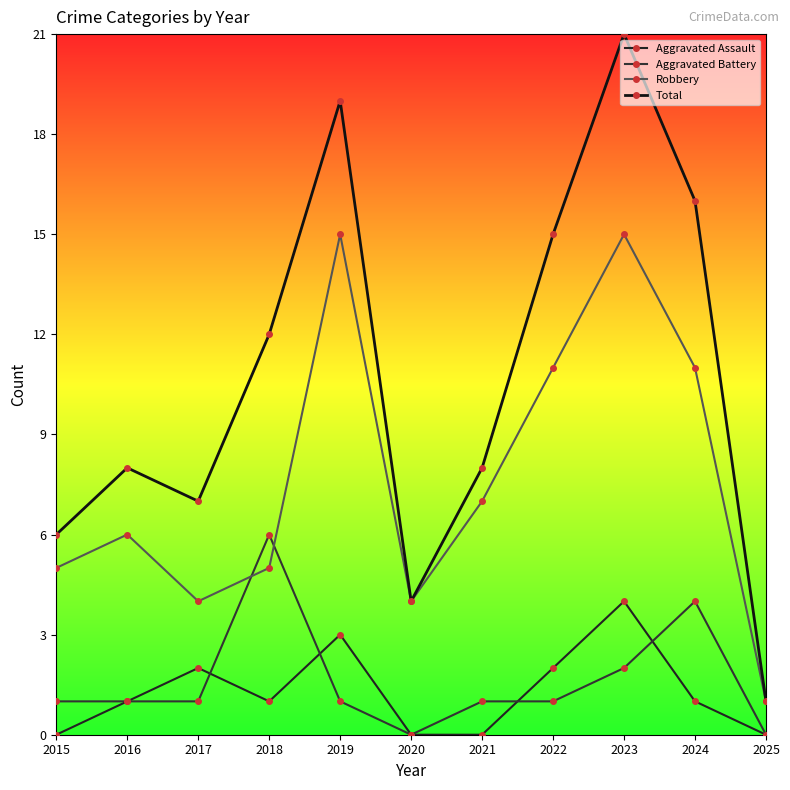

Where is the first local maximum for Total?

2016